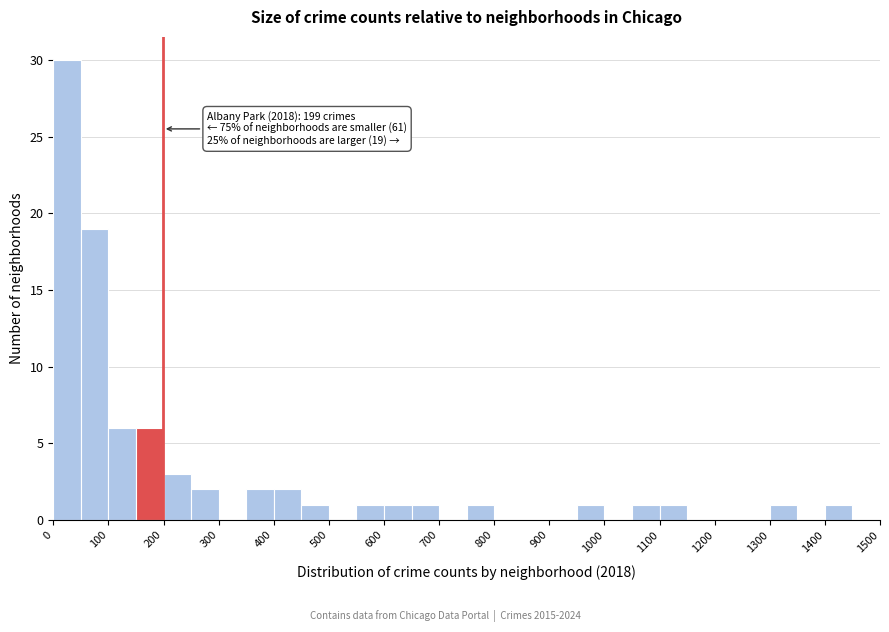

Which range on the x-axis has the tallest bar?

0 to 50